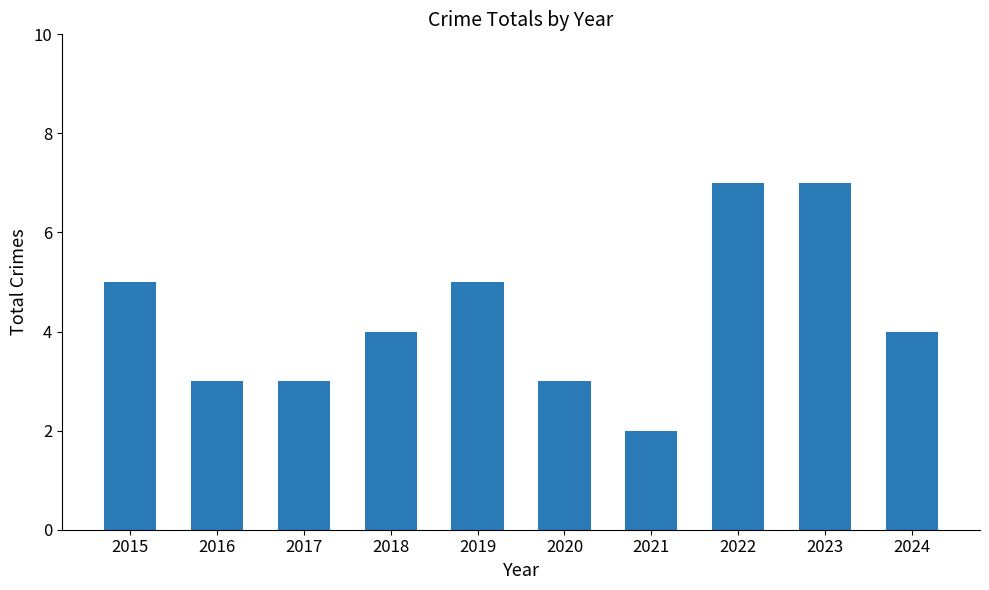

What is the greatest value displayed?

7